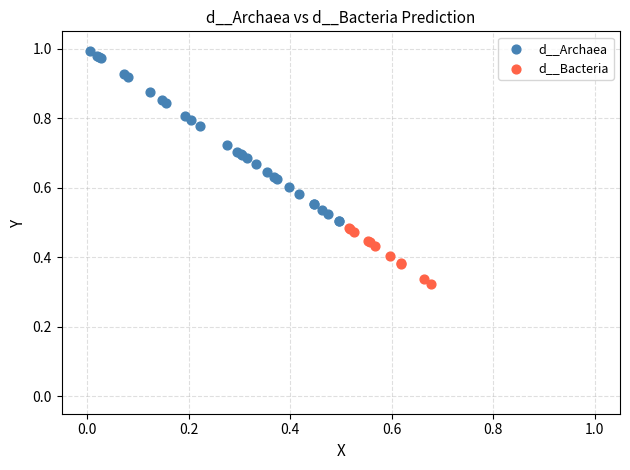

Which series contains the highest Y value?

d__Archaea